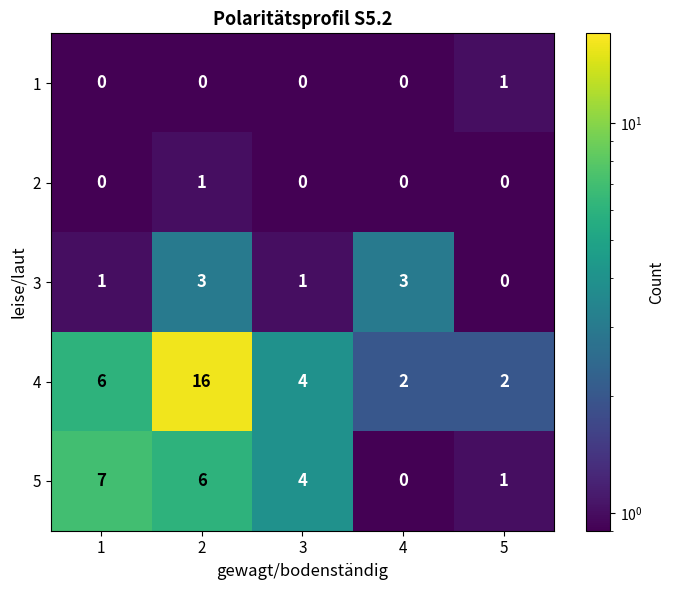

What is the difference between the maximum and minimum values in the 3 series?

3